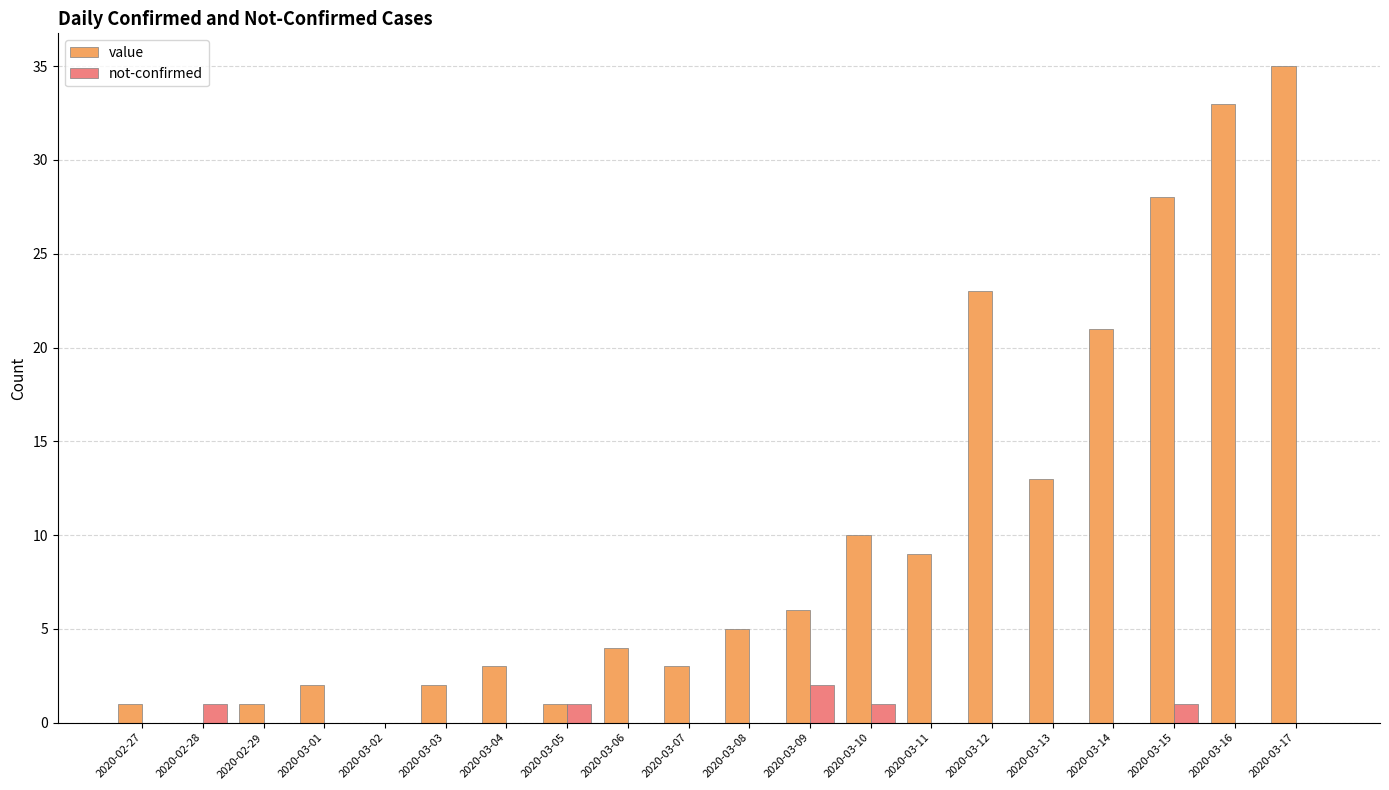

Reading left to right, transcribe all the data shown in this chart.

value: 2020-02-27=1	2020-02-28=0	2020-02-29=1	2020-03-01=2	2020-03-02=0	2020-03-03=2	2020-03-04=3	2020-03-05=1	2020-03-06=4	2020-03-07=3	2020-03-08=5	2020-03-09=6	2020-03-10=10	2020-03-11=9	2020-03-12=23	2020-03-13=13	2020-03-14=21	2020-03-15=28	2020-03-16=33	2020-03-17=35
not-confirmed: 2020-02-27=0	2020-02-28=1	2020-02-29=0	2020-03-01=0	2020-03-02=0	2020-03-03=0	2020-03-04=0	2020-03-05=1	2020-03-06=0	2020-03-07=0	2020-03-08=0	2020-03-09=2	2020-03-10=1	2020-03-11=0	2020-03-12=0	2020-03-13=0	2020-03-14=0	2020-03-15=1	2020-03-16=0	2020-03-17=0